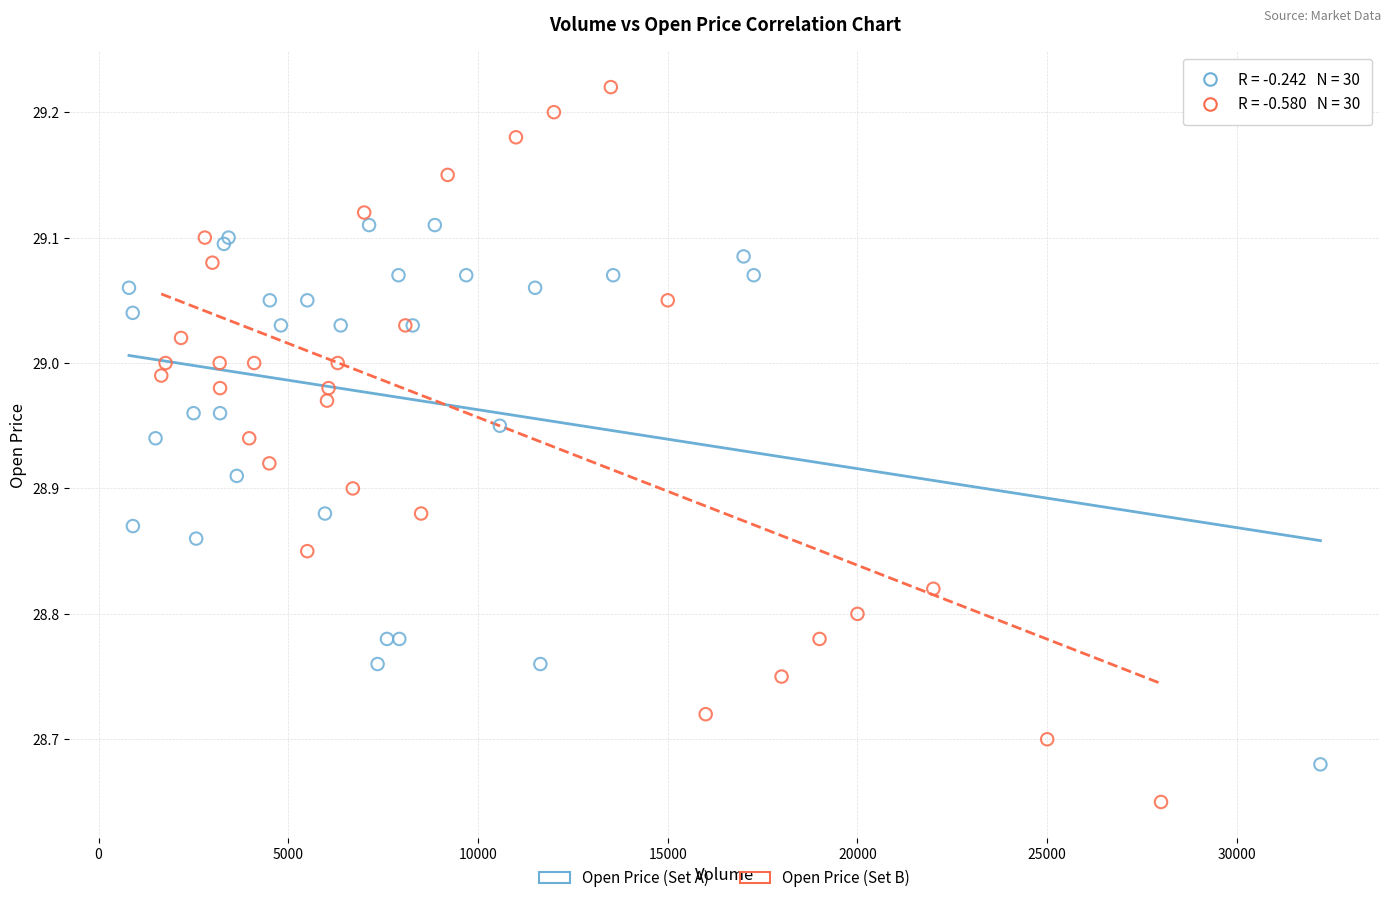

Which series reaches the minimum Y coordinate?

Open Price (Set B)